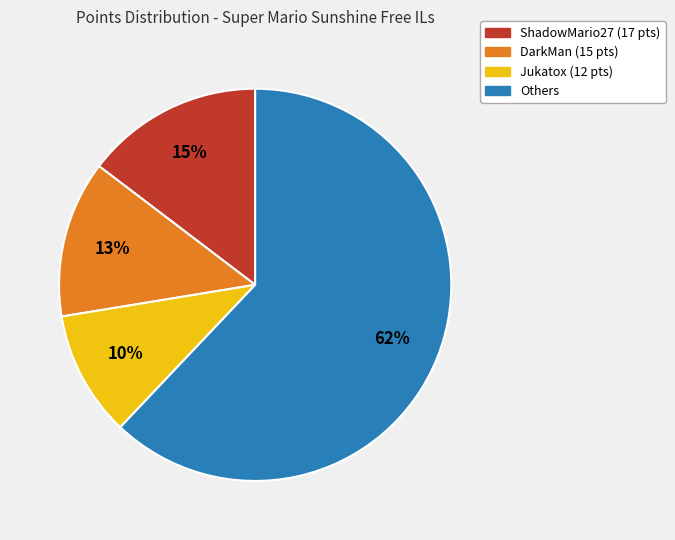

Between ShadowMario27 (17 pts) and Others, which is larger?

Others